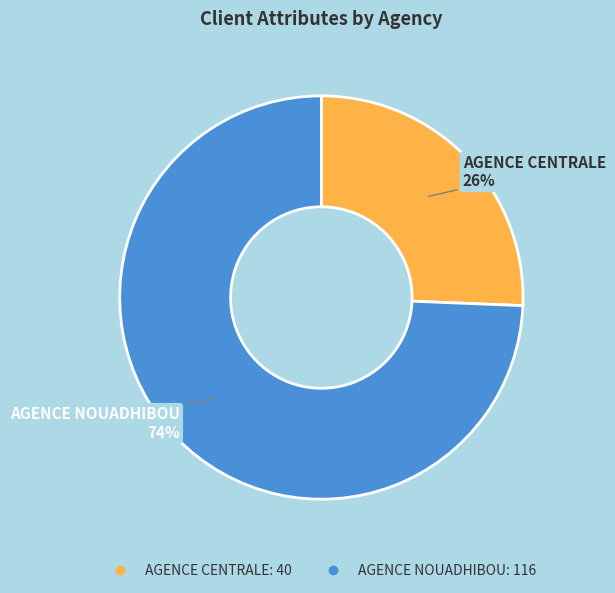

Is there a majority slice in this chart?

Yes